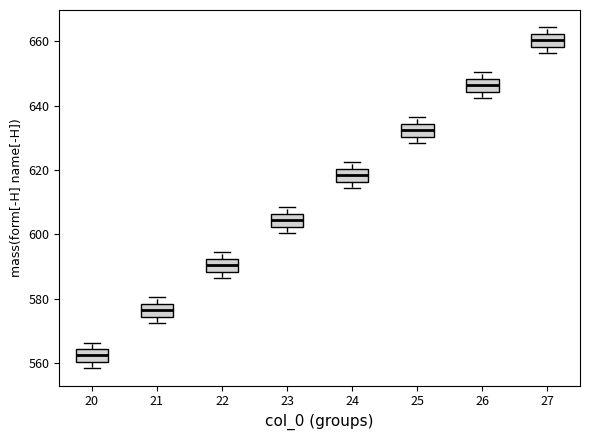

Reading left to right, read every box against the y-axis: the position of its median line, the range the box covers, and the ends of its whiskers. The values are not printed on the chart, so give them approximately, as read against the axis.

20: median 562, box 560 to 564, whiskers 558 to 566
21: median 576, box 574 to 578, whiskers 572 to 580
22: median 590, box 588 to 592, whiskers 586 to 594
23: median 604, box 602 to 606, whiskers 600 to 608
24: median 618, box 616 to 620, whiskers 614 to 622
25: median 632, box 630 to 634, whiskers 628 to 636
26: median 646, box 644 to 648, whiskers 642 to 650
27: median 660, box 658 to 662, whiskers 656 to 664